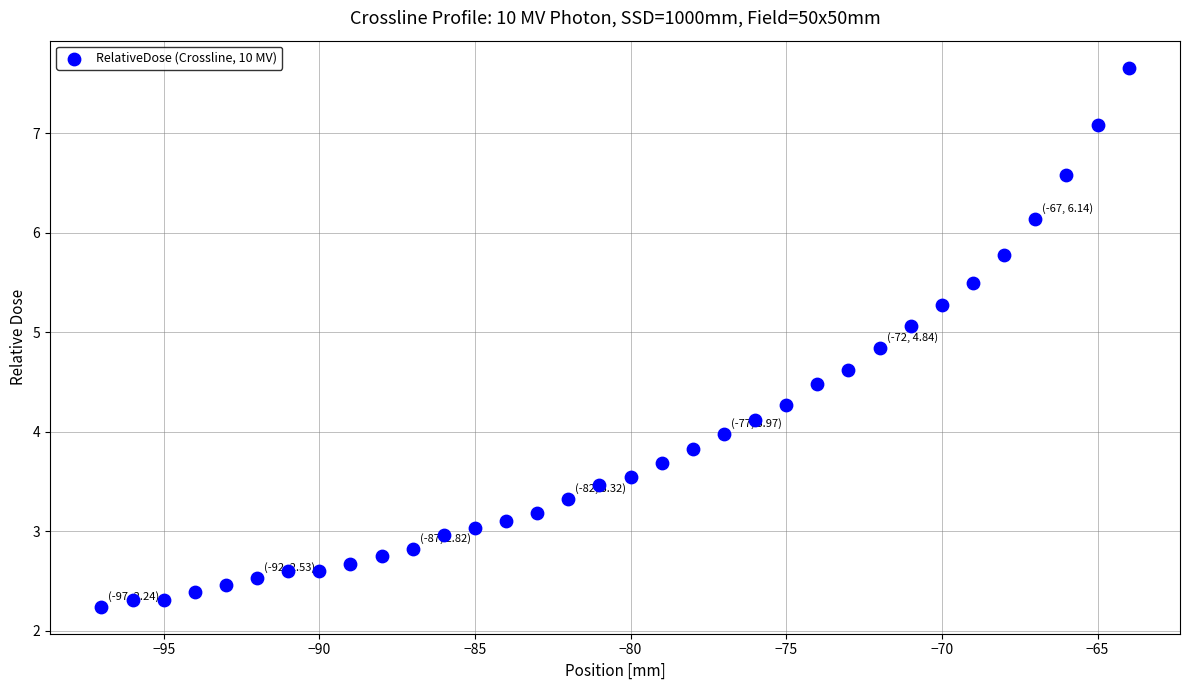

What is the range of Y values (max minus min)?

5.4